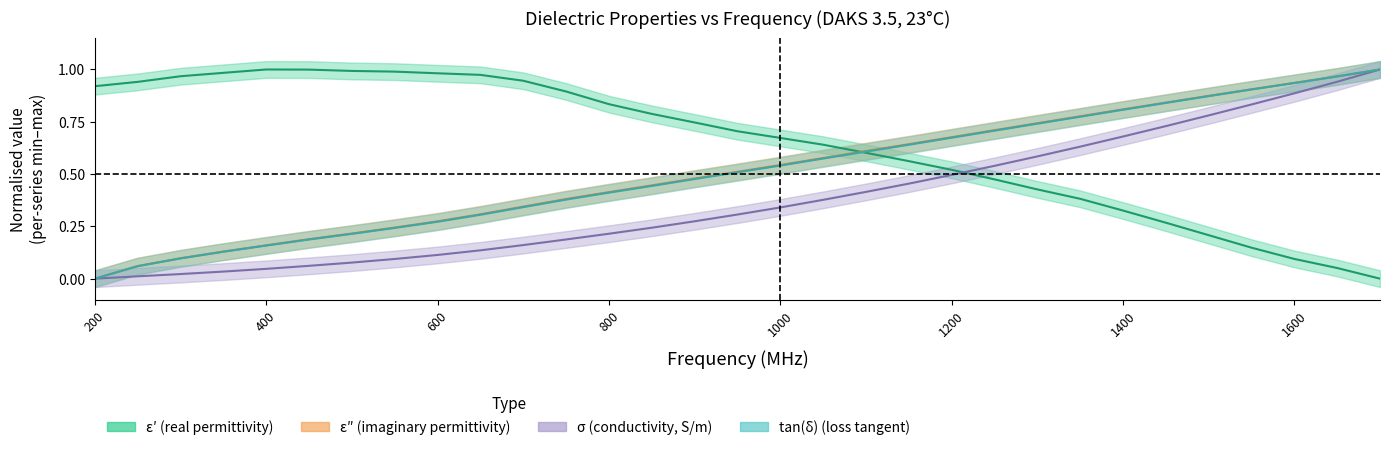

At which label is epsilon_double_prime closest to 0?

200